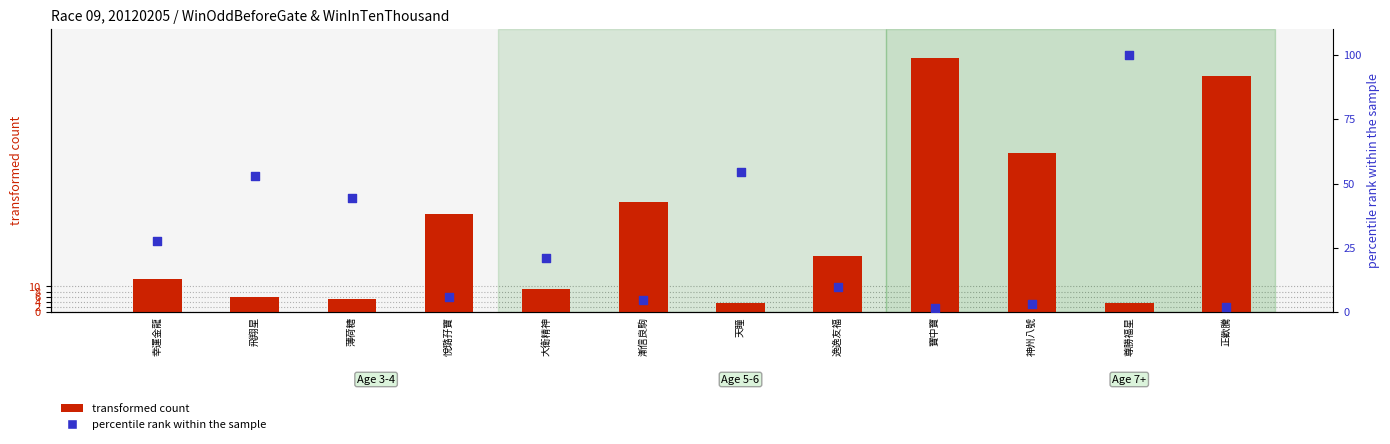

What is the total value across all series at 悅璐孖寶?

44.1